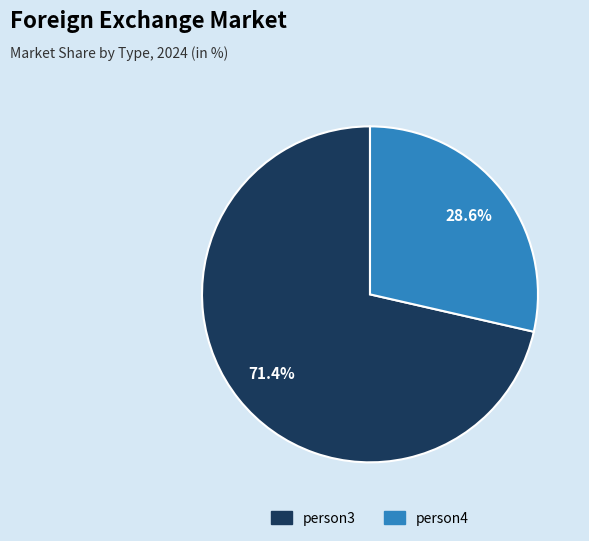

Between person3 and person4, which is larger?

person3